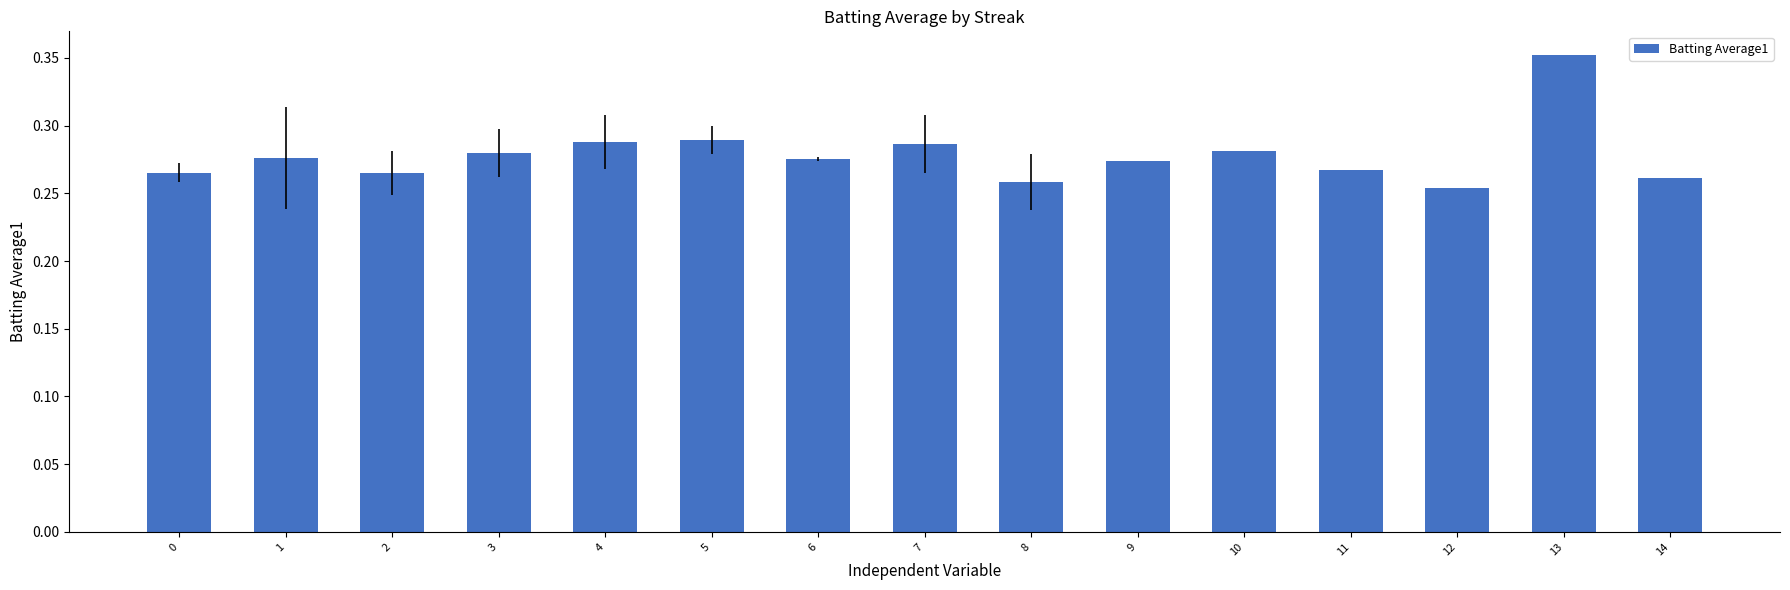

Does the chart contain any negative values?

No